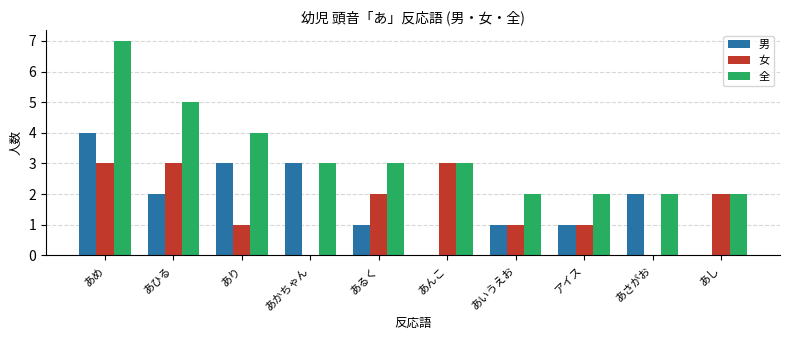

Between あり and あし, which series saw the biggest shift?

男